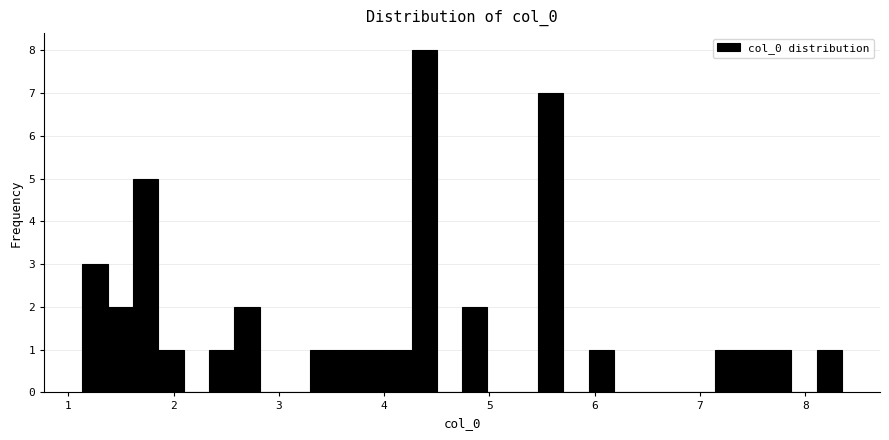

Read against the x-axis, roughly where is the centre of the tallest bar?

4.4